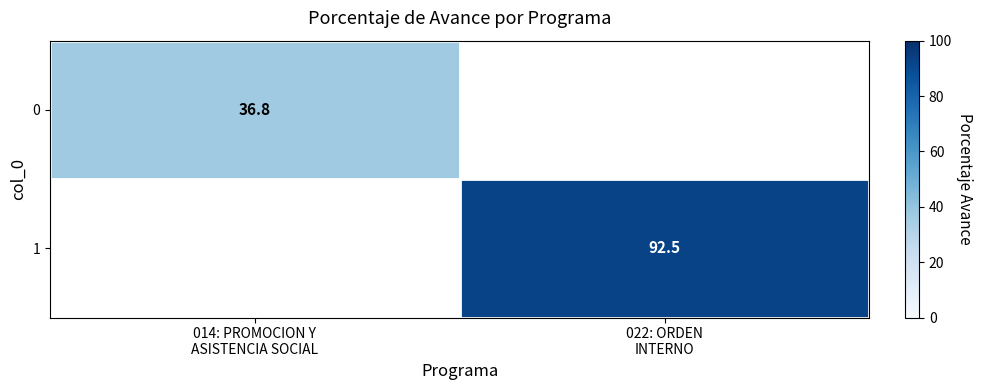

List the series in order of their overall mean, highest first.

1, 0